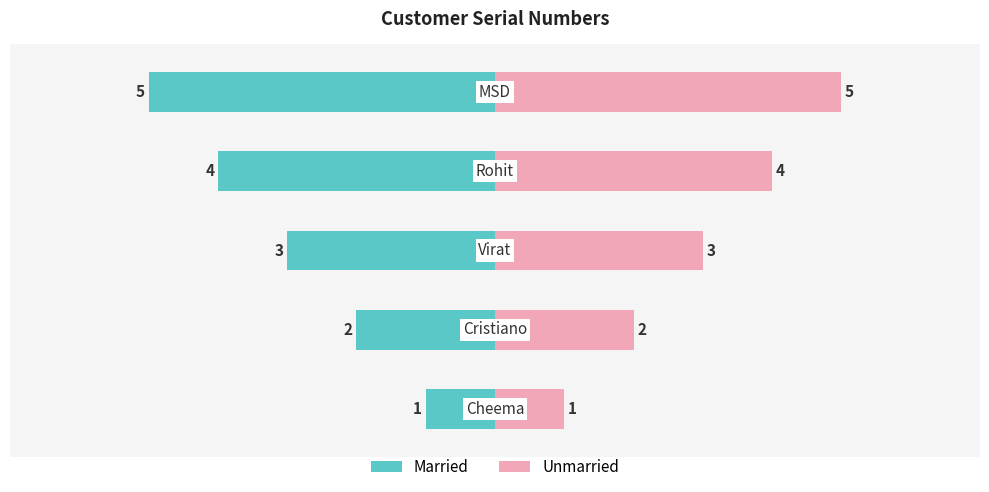

The value at Cristiano is 2. True or false?

True